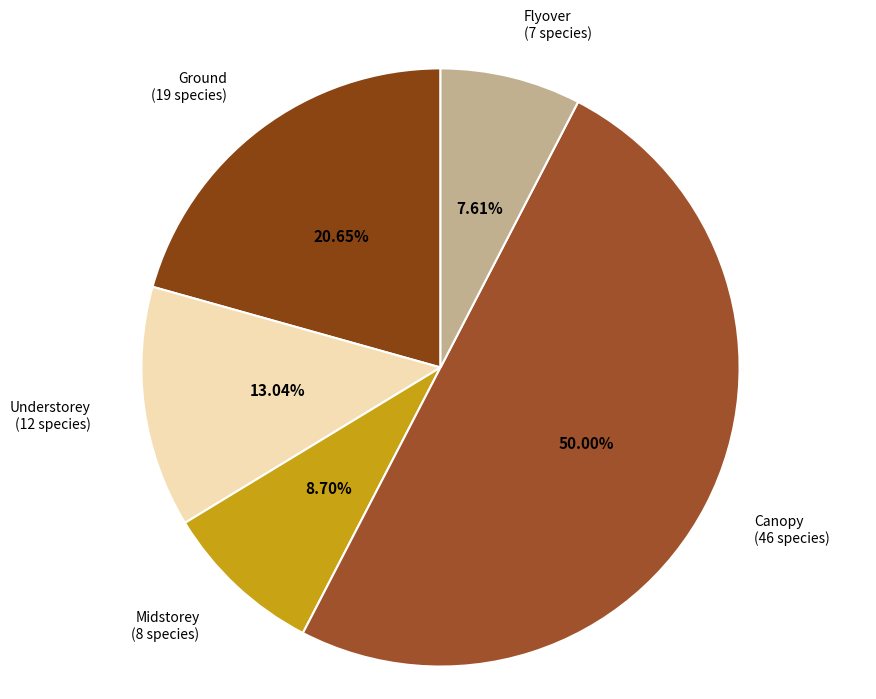

To the nearest percent, what is the difference between the largest and smallest slice percentages?

42%